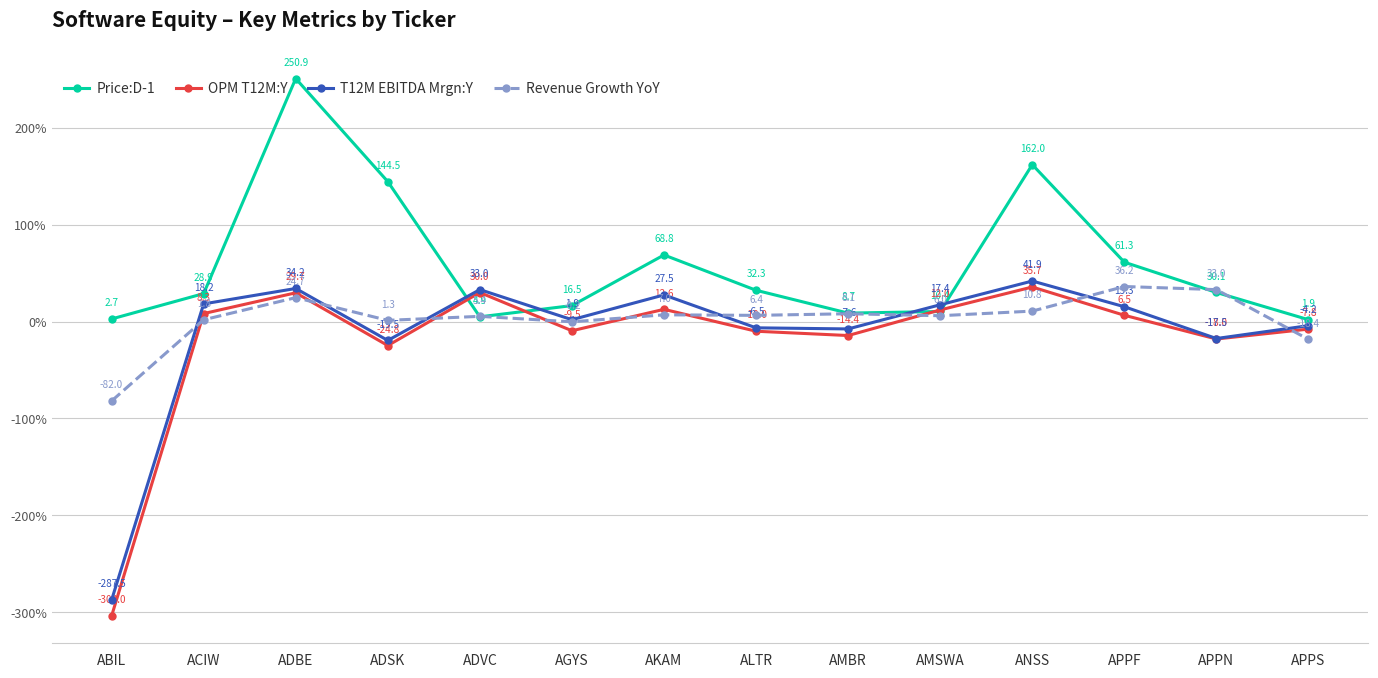

After their last crossing, which series has the higher values: Revenue Growth YoY or OPM T12M:Y?

OPM T12M:Y